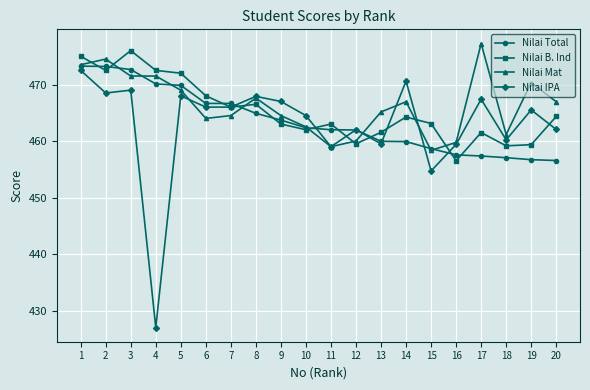

At which category does Nilai B. Ind reach its first local valley?

2